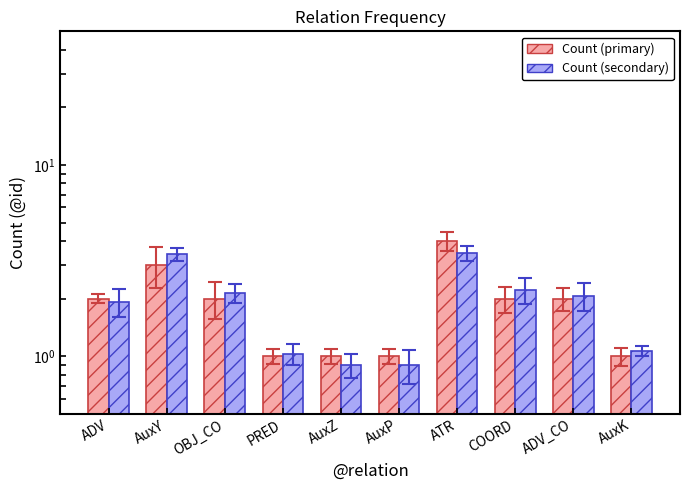

What is the label of the 10th bar from the right?

ADV